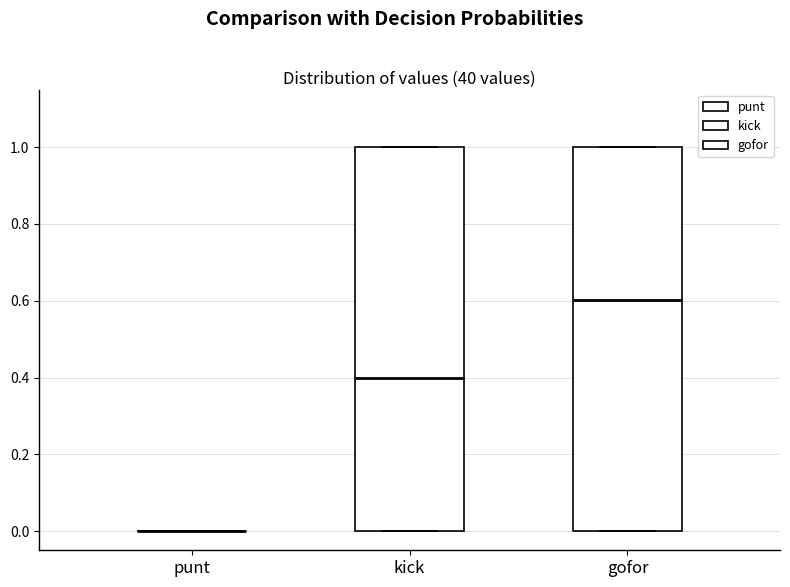

Reading left to right, read every box against the y-axis: the position of its median line, the range the box covers, and the ends of its whiskers. The values are not printed on the chart, so give them approximately, as read against the axis.

punt: box collapsed to a line at 0.0, whiskers 0.0 to 0.0
kick: median 0.4, box 0.0 to 1.0, whiskers 0.0 to 1.0
gofor: median 0.6, box 0.0 to 1.0, whiskers 0.0 to 1.0